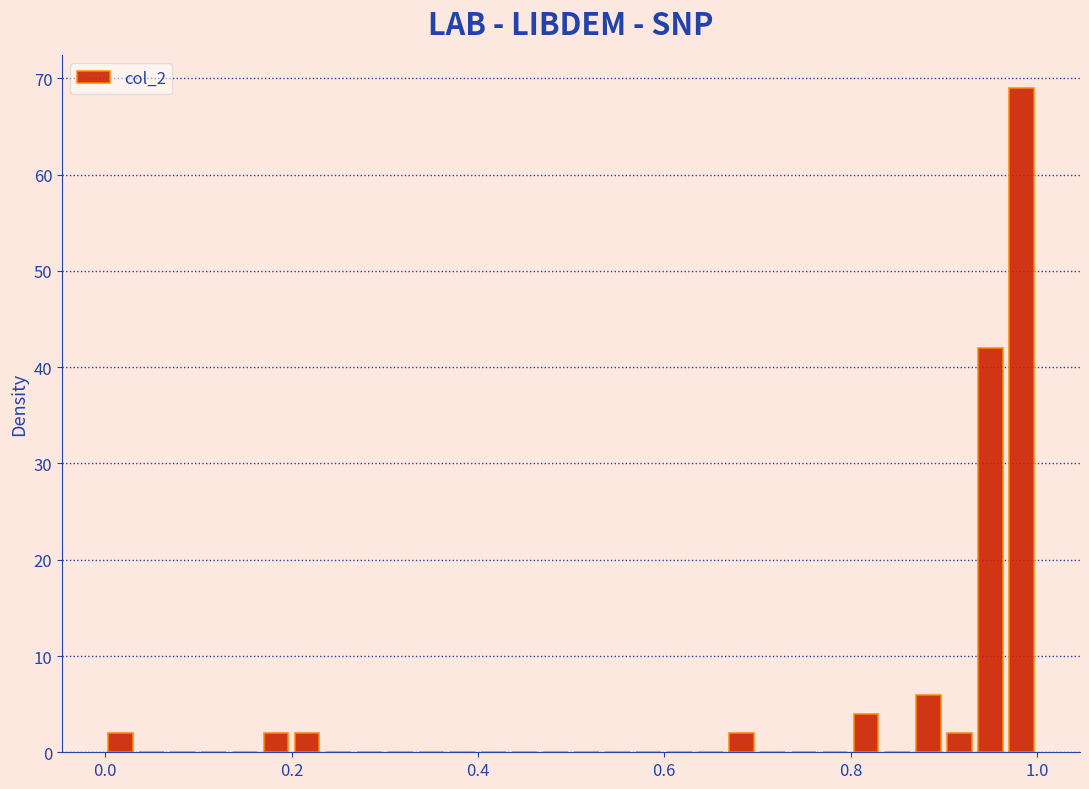

Read against the x-axis, roughly where is the centre of the tallest bar?

0.98